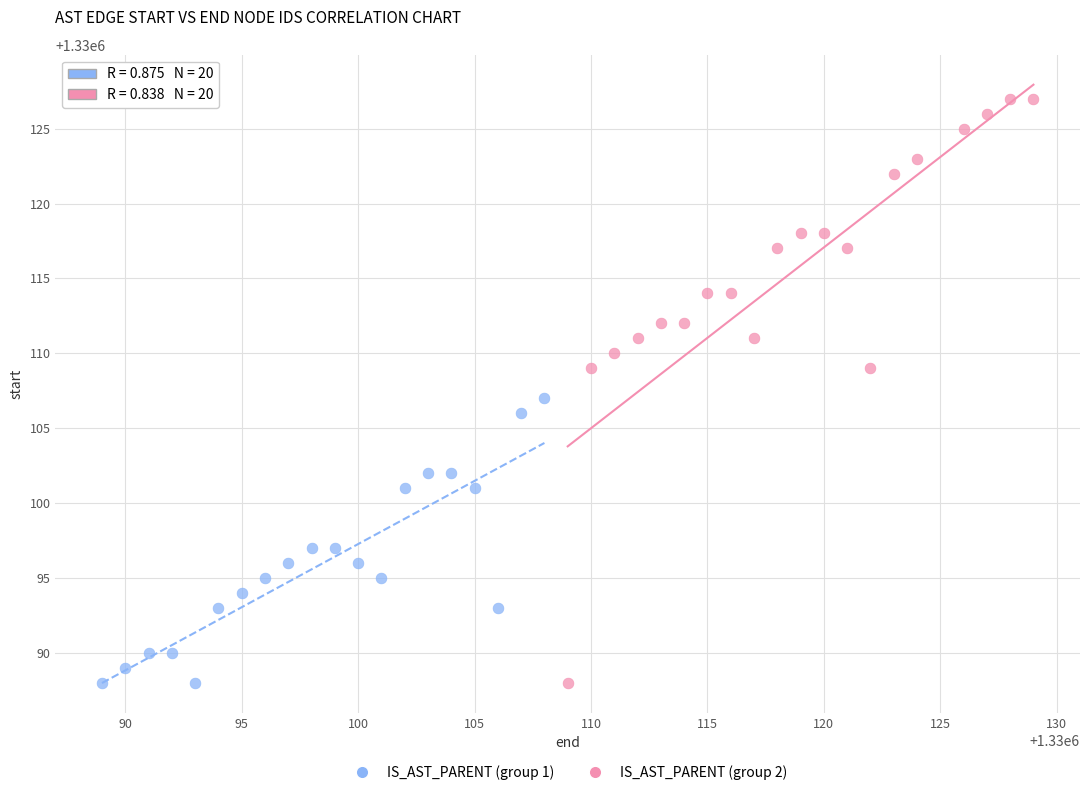

Which series has the widest spread of Y values?

IS_AST_PARENT (group 2)